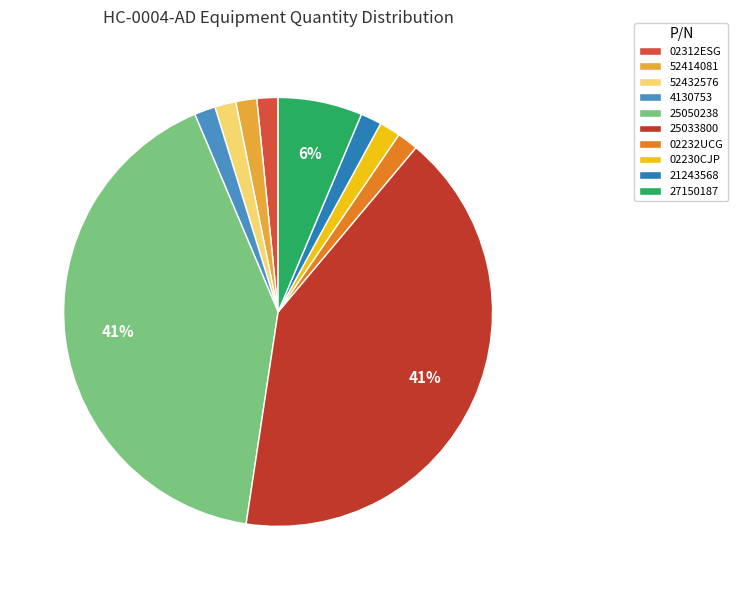

Which has a higher value, 52414081 or 02312ESG?

52414081